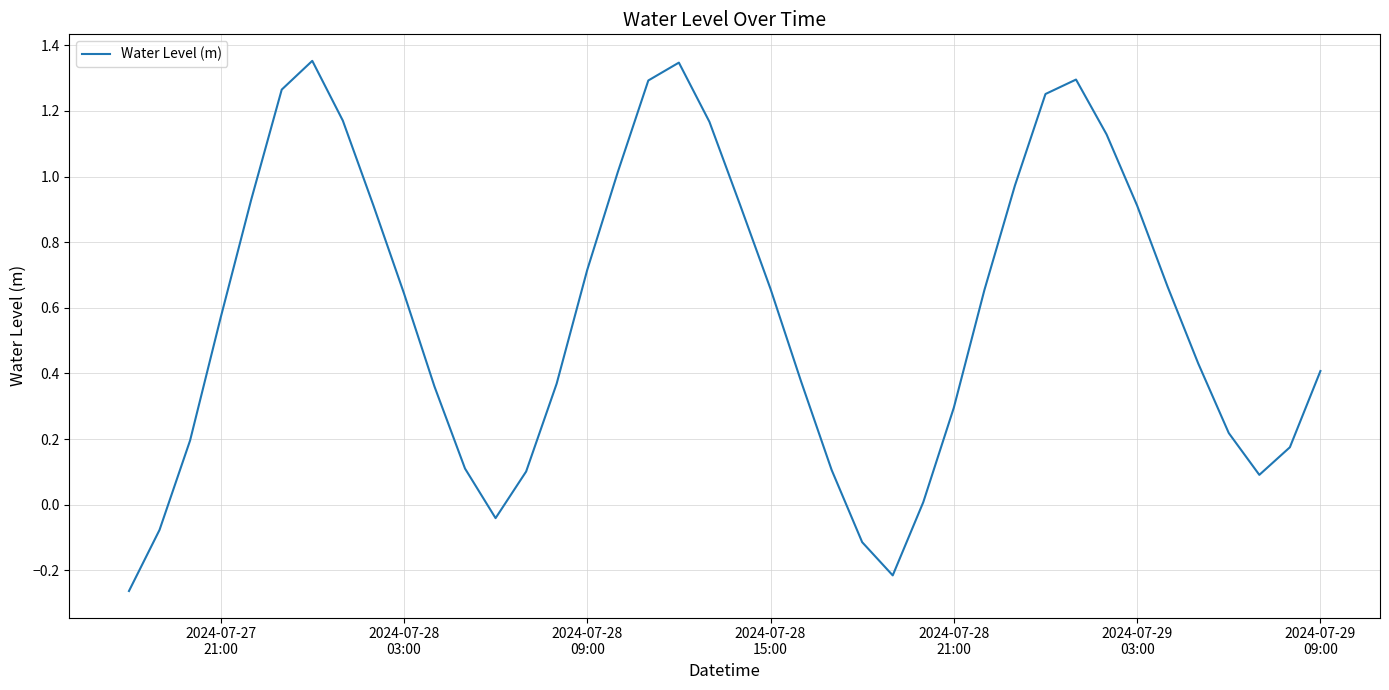

Reading left to right, list all the values displayed in this chart.

-0.3	-0.1	0.2	0.6	0.9	1.3	1.4	1.2	0.9	0.6	0.4	0.1	-0.0	0.1	0.4	0.7	1.0	1.3	1.3	1.2	0.9	0.7	0.4	0.1	-0.1	-0.2	0.0	0.3	0.7	1.0	1.3	1.3	1.1	0.9	0.7	0.4	0.2	0.1	0.2	0.4